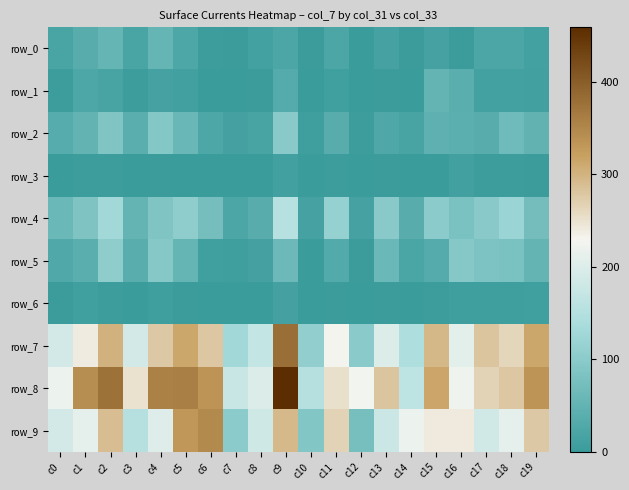

How many series are shown in this chart?

10